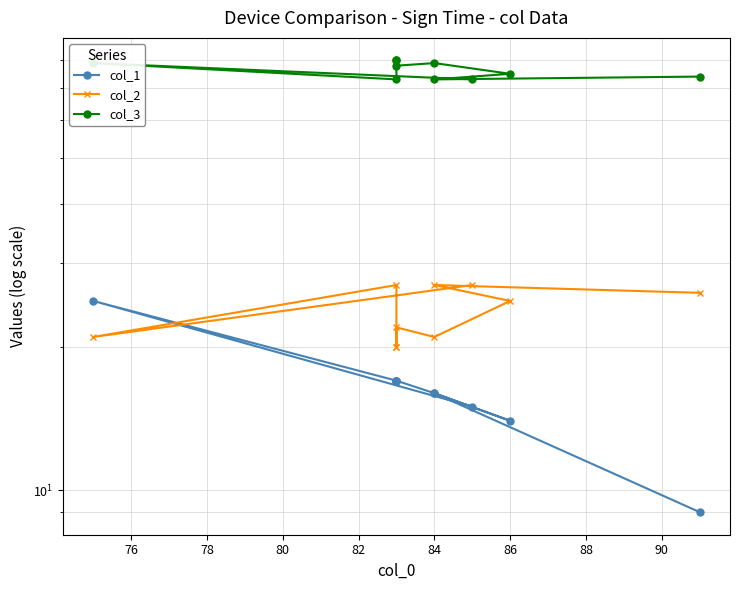

True or false: col_1 and col_3 cross at least once.

False